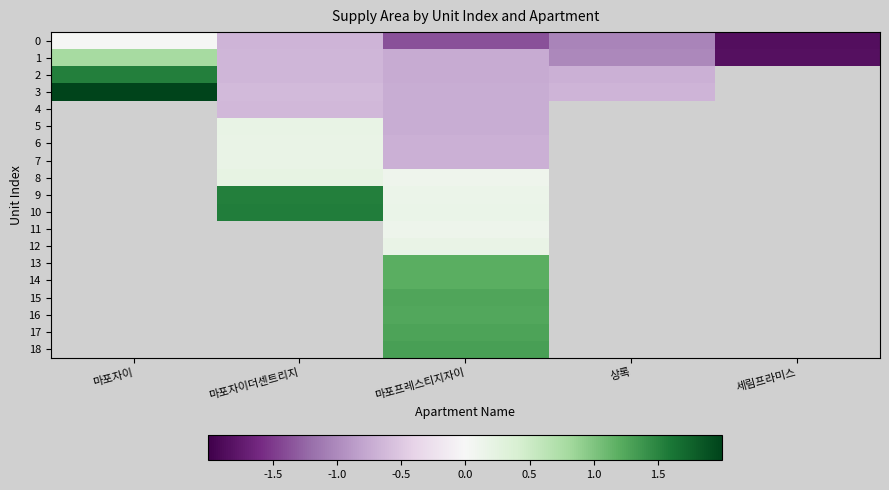

How many values in 7 are below zero?

1